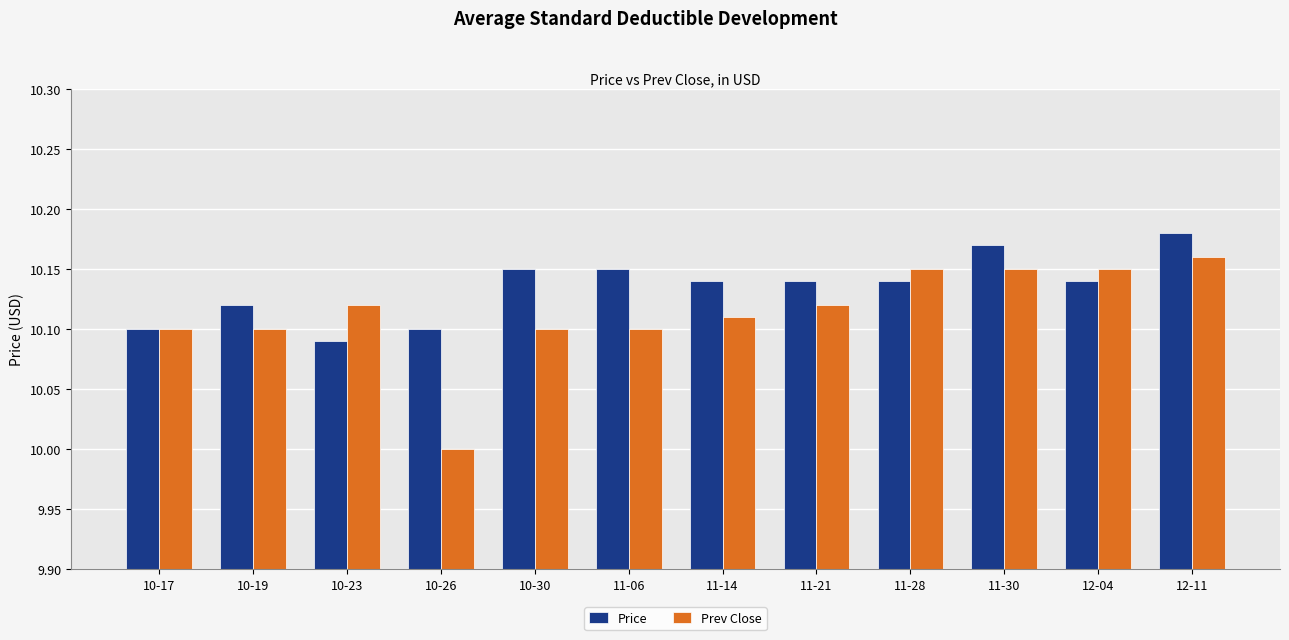

At 10-26, list the series in order from smallest to largest.

Prev Close, Price